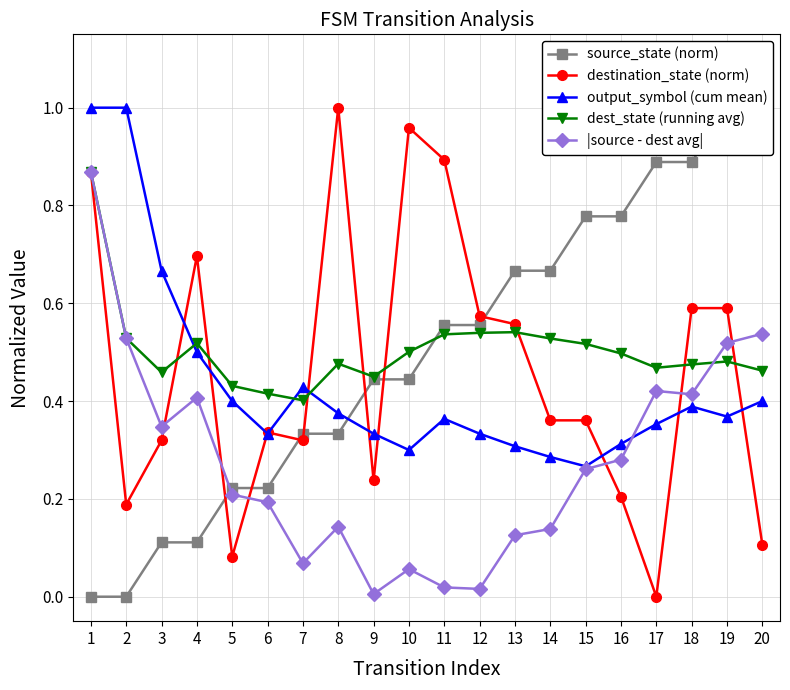

At which category is the sum across all series the highest?

1